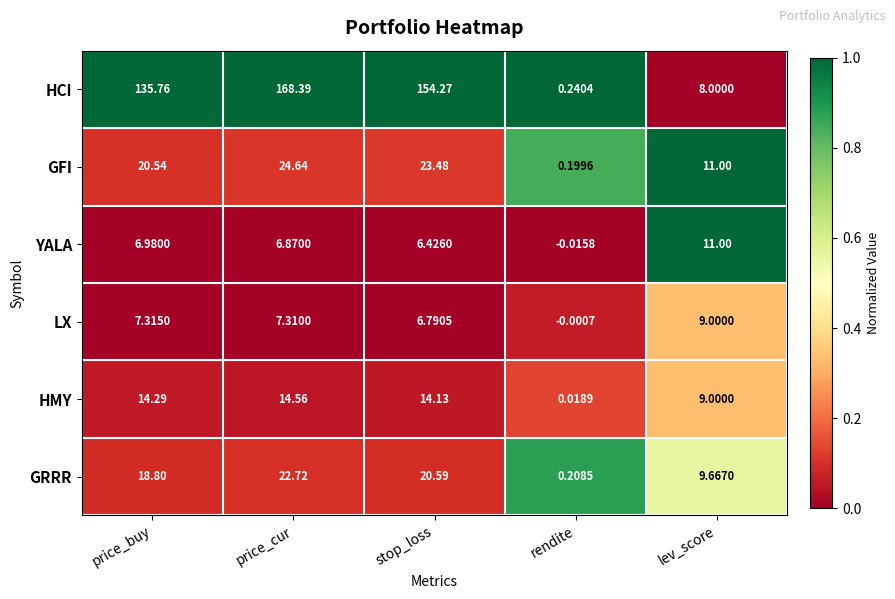

At rendite, list the series in order from smallest to largest.

YALA, LX, HMY, GFI, GRRR, HCI